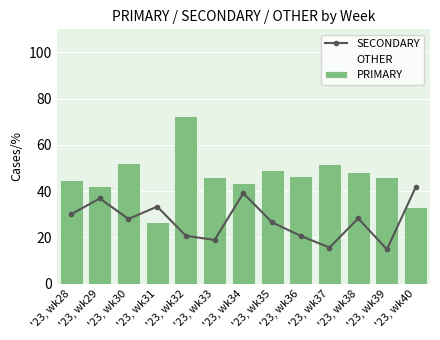

Is it true that PRIMARY equals 43.5 at '23, wk34?

True